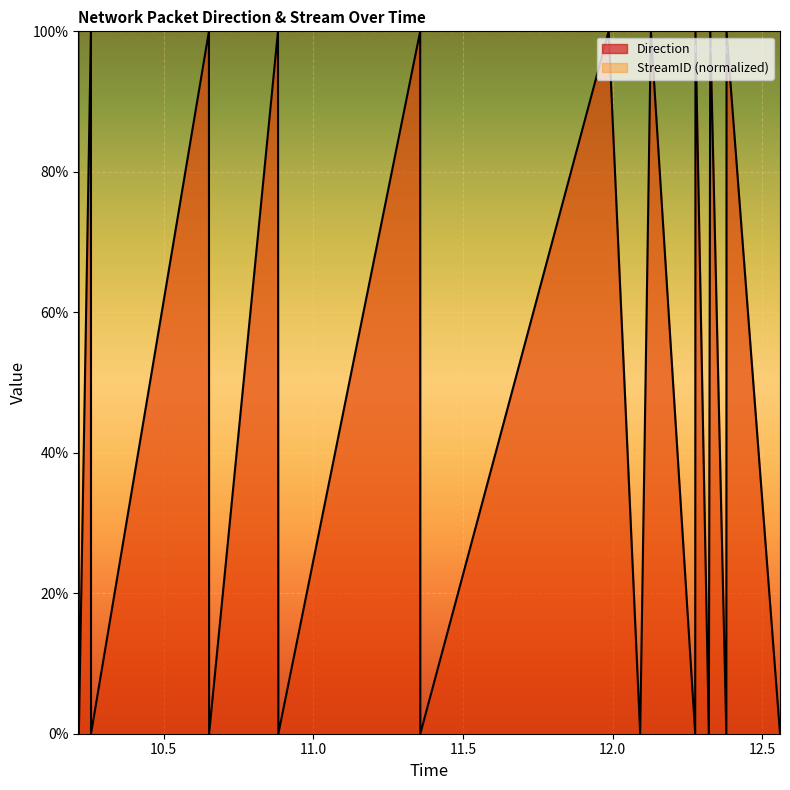

What is the label of the 5th point from the left?

10.65116